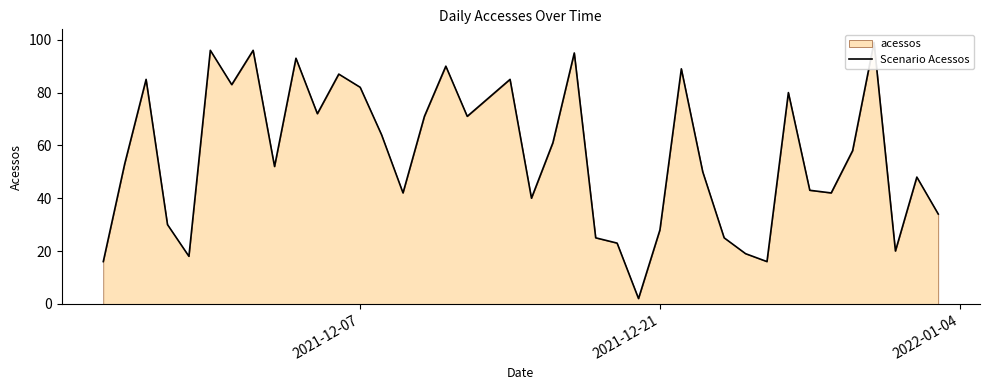

How many interior local valleys (lower than both neighbors) does the data have?

11